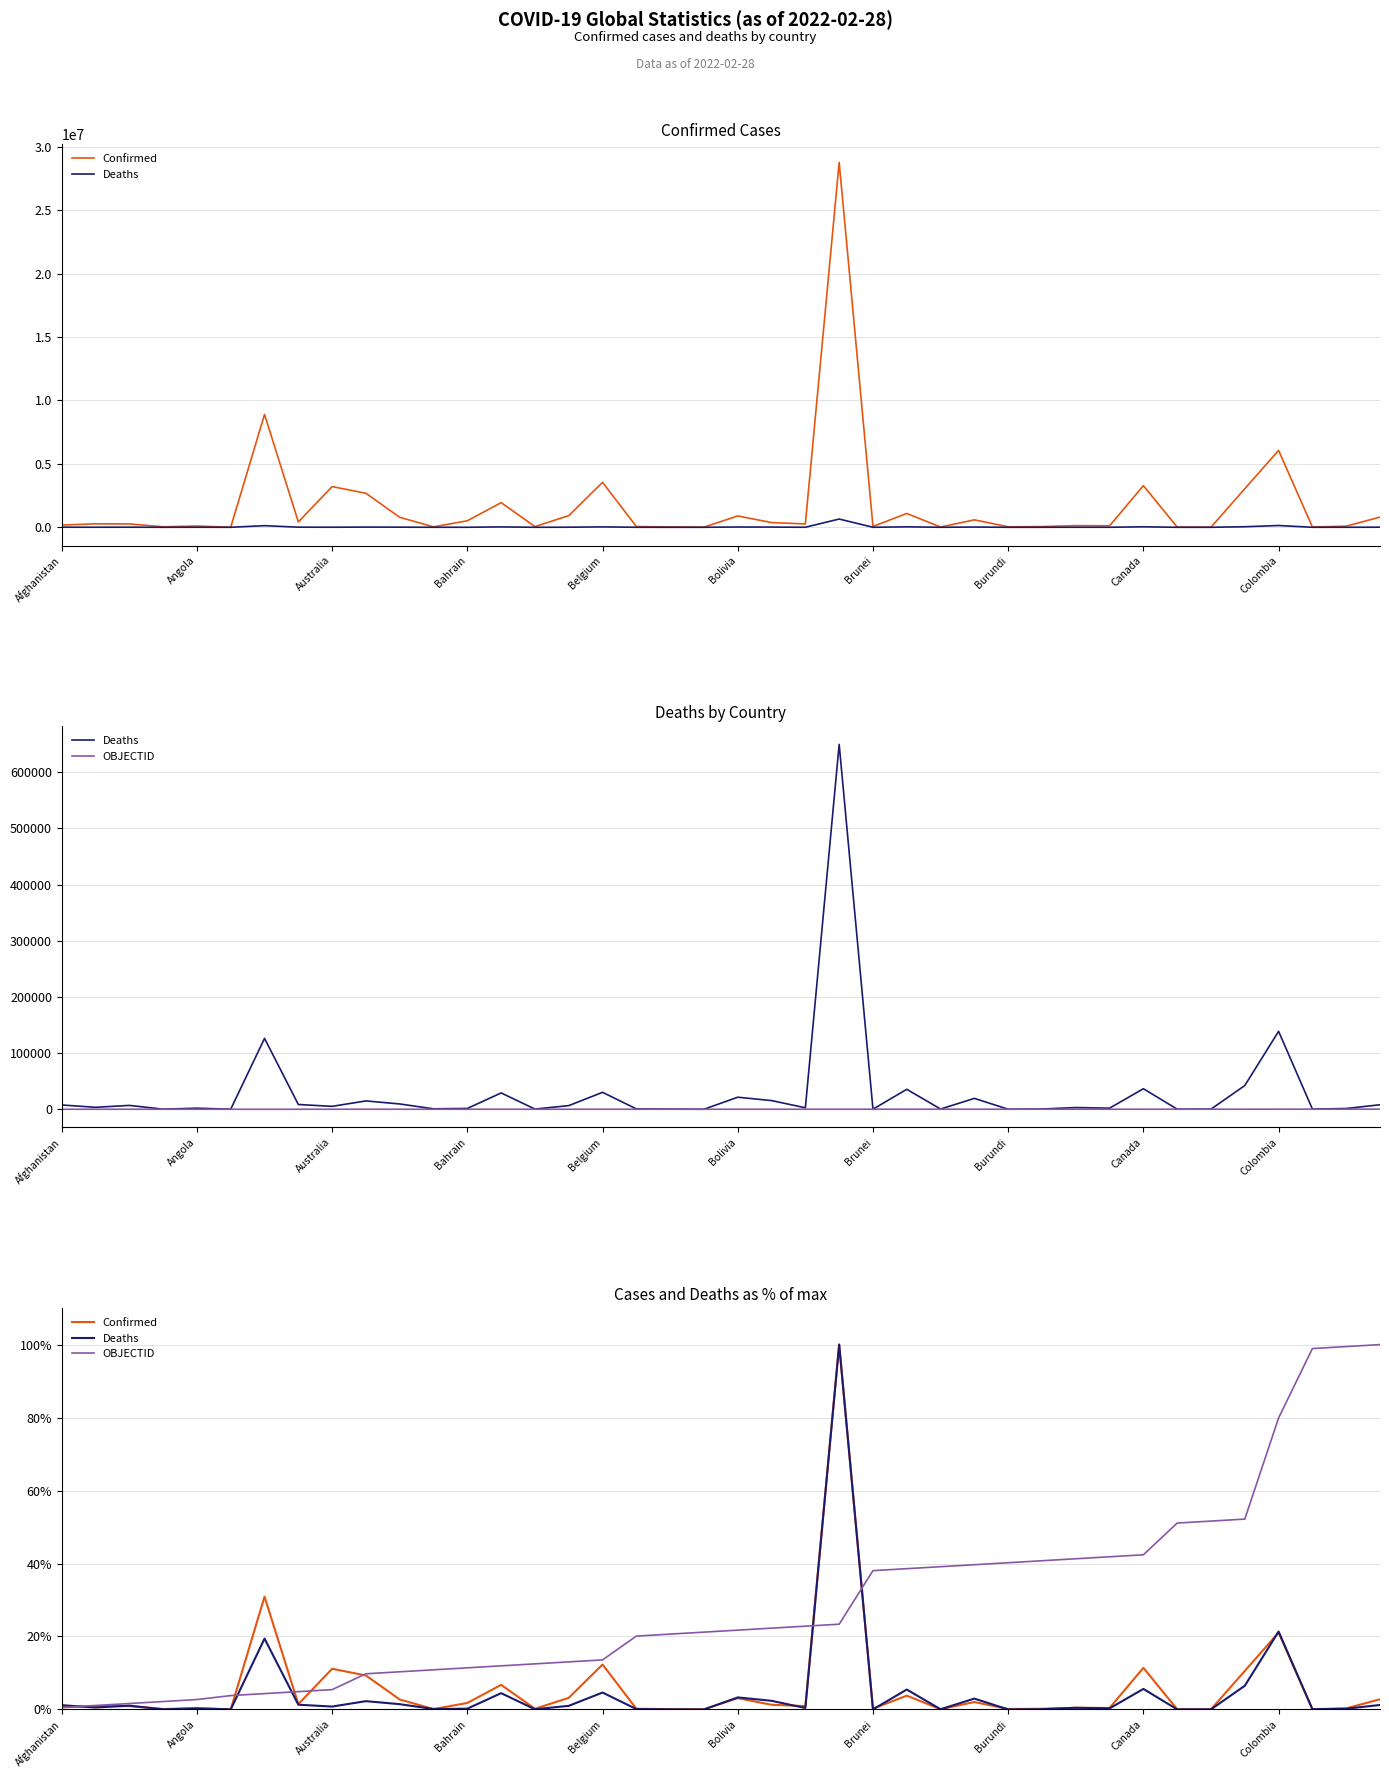

Is it true that Confirmed equals 0.1 at Bahrain?

True